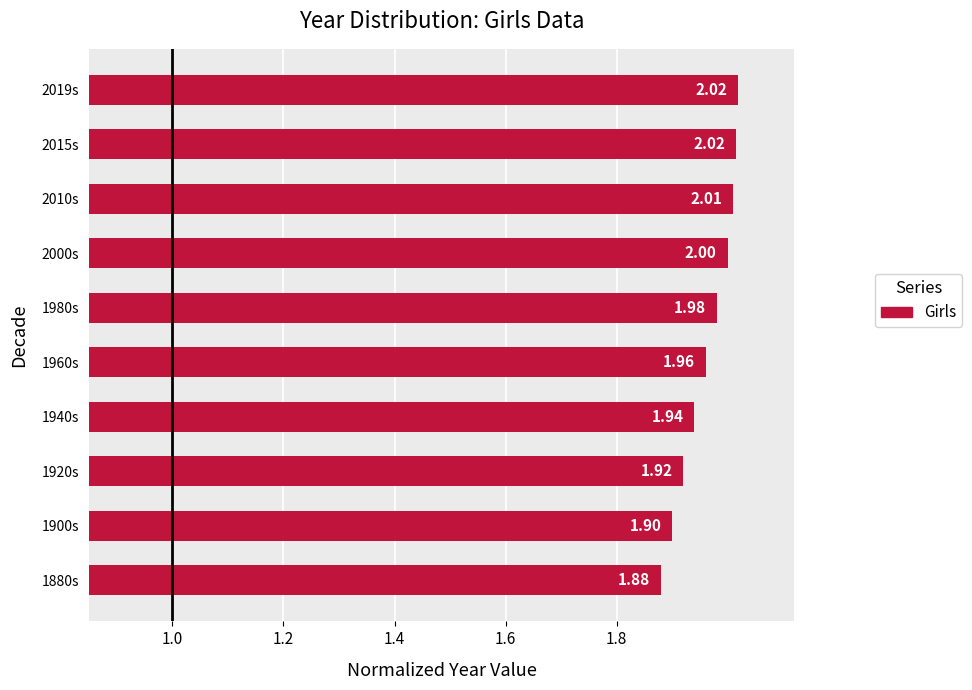

What is the ratio of the value at 2010s to the value at 1940s?

1.0